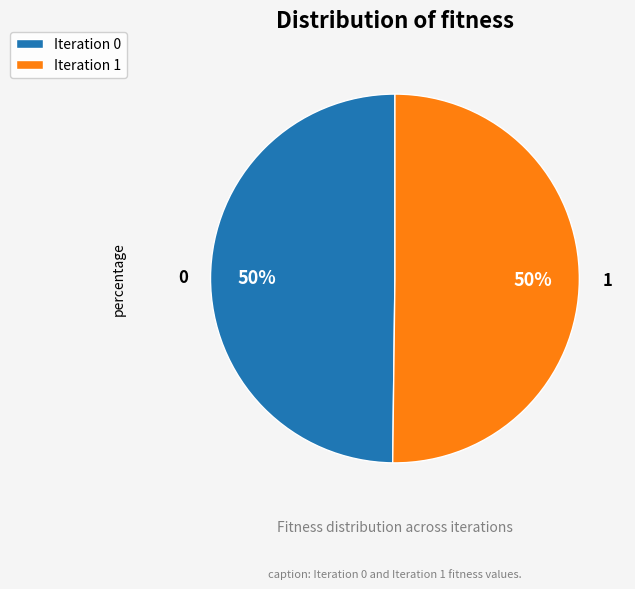

Do Iteration 1 and Iteration 0 together represent more than half of the pie?

Yes